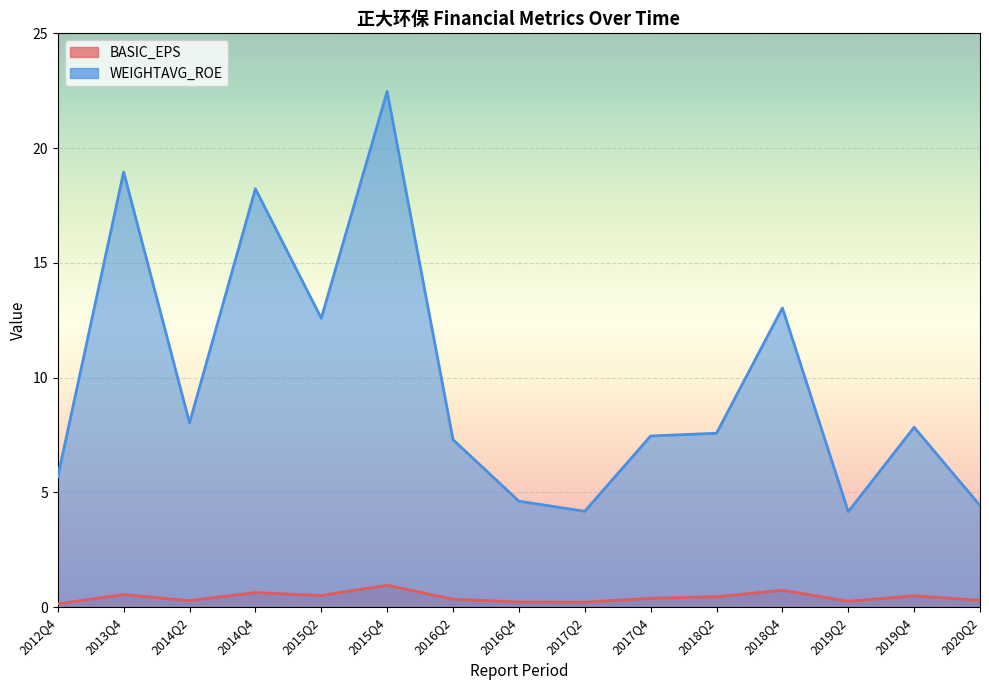

In BASIC_EPS, how many points are lower than both neighbors (excluding endpoints)?

4